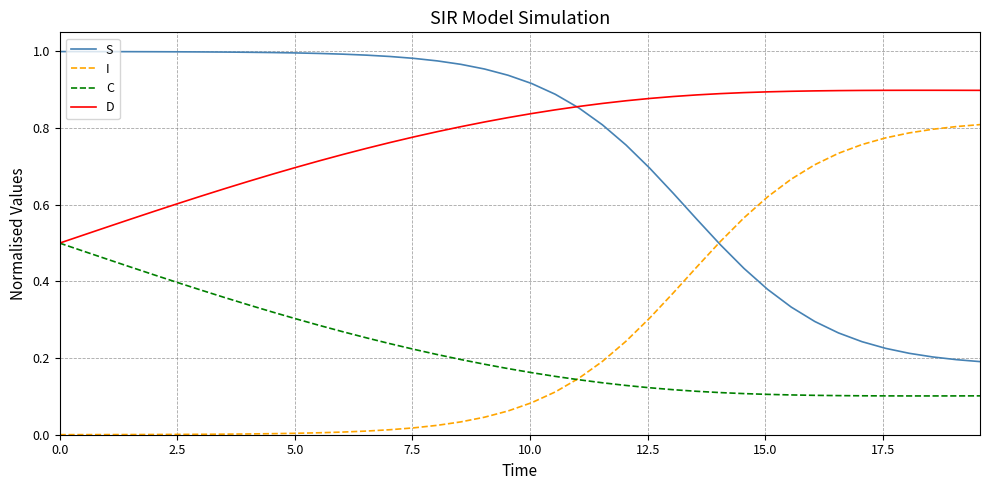

After their last crossing, which series has the higher values: D or S?

D